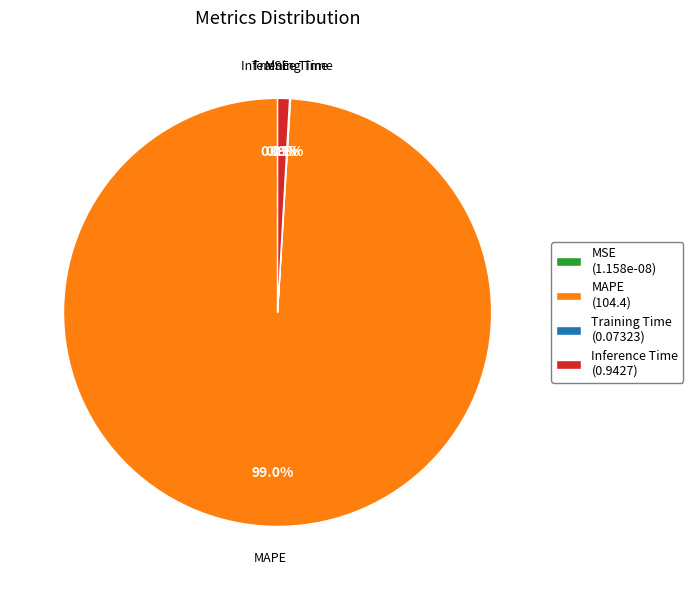

Between Training Time and MAPE, which is larger?

MAPE